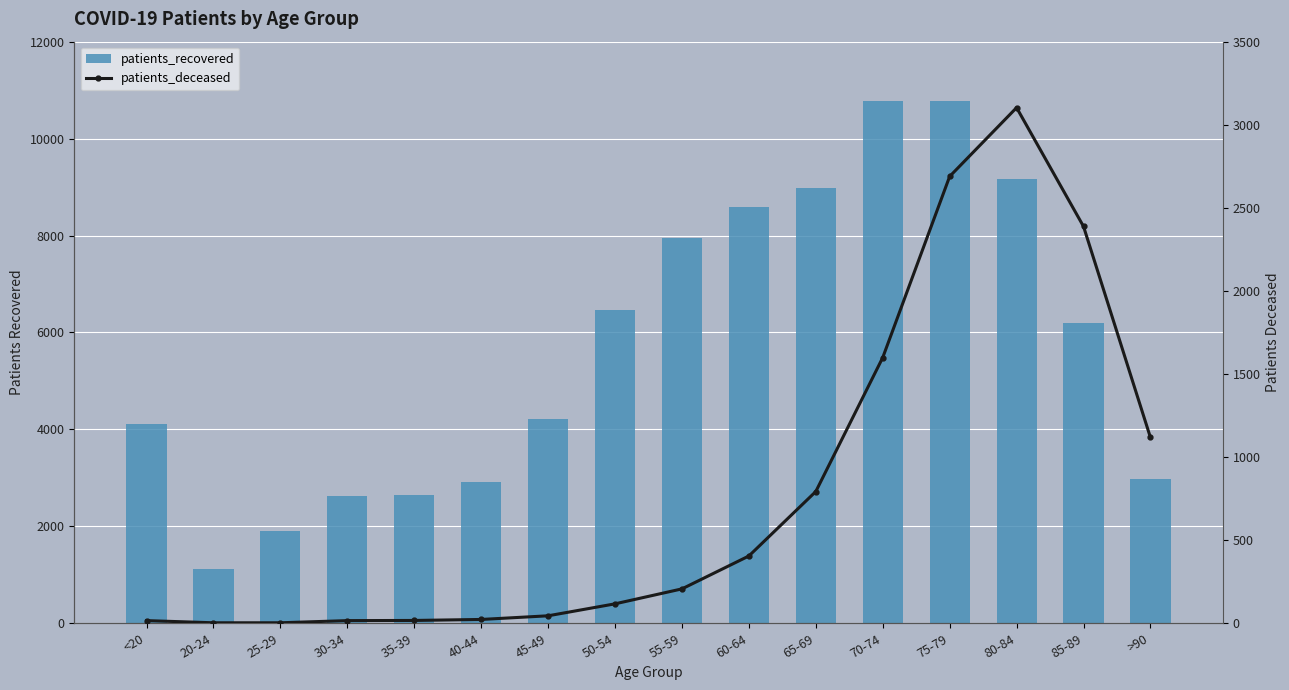

At which category does the chart reach its minimum across all series?

20-24